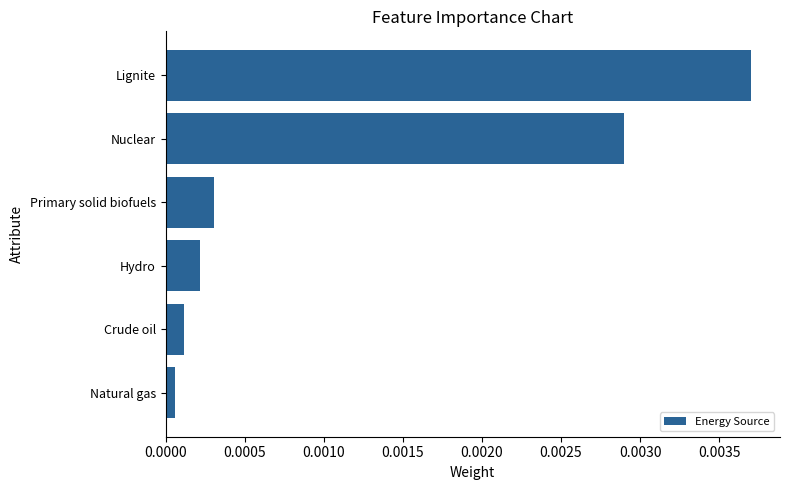

List the labels in order of value, largest first.

Lignite, Nuclear, Primary solid biofuels, Hydro, Crude oil, Natural gas